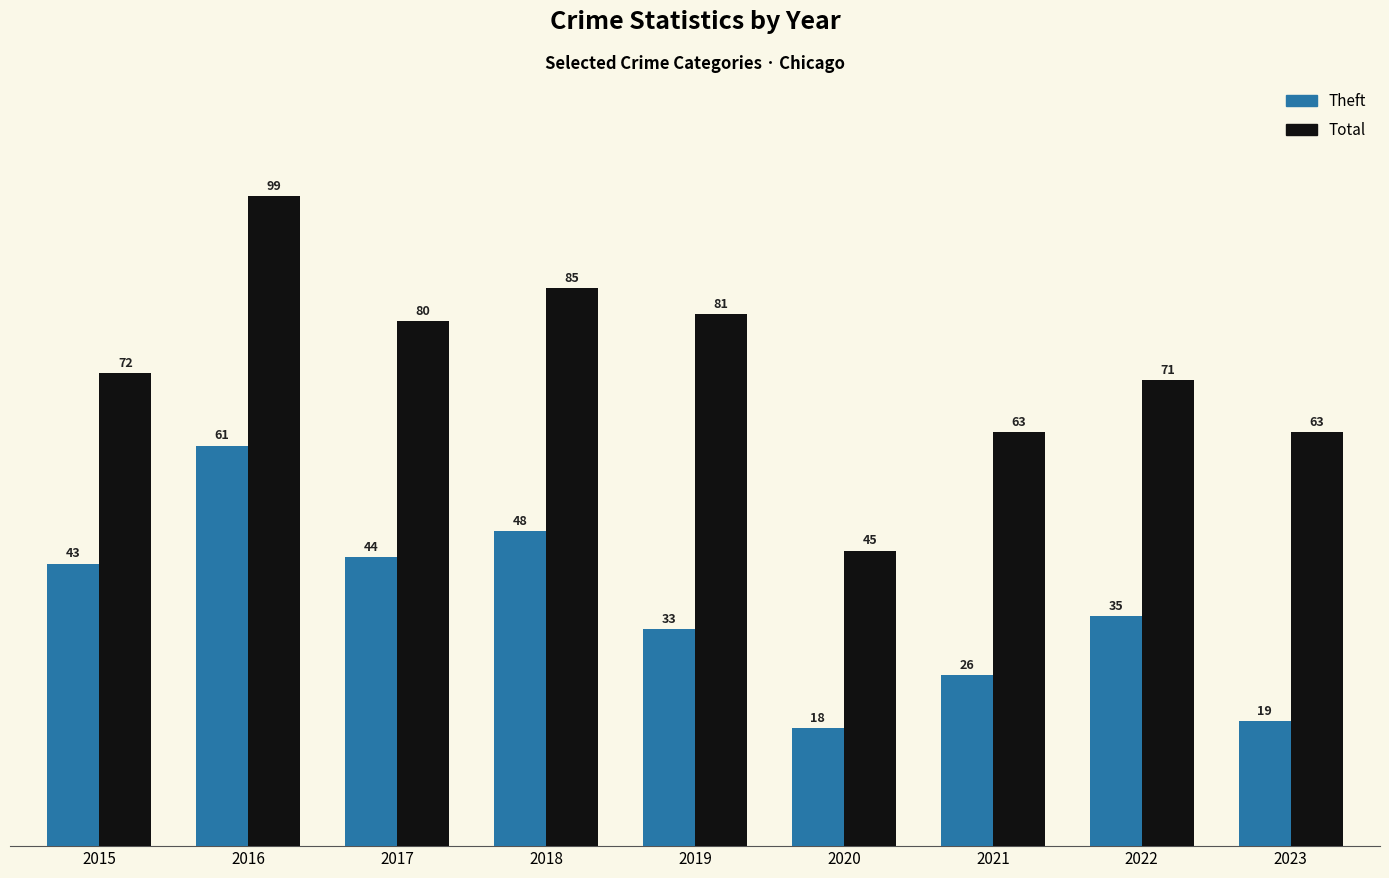

At which label does Theft reach its minimum?

2020